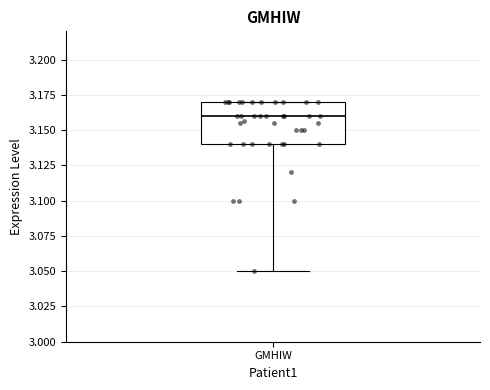

Transcribe this box plot: give where the median line is, the range the box spans, and where the two whiskers end, as read against the y-axis. The values are not printed on the chart, so give them approximately, as read against the axis.

median 3.16, box 3.14 to 3.17, whiskers 3.05 to 3.17